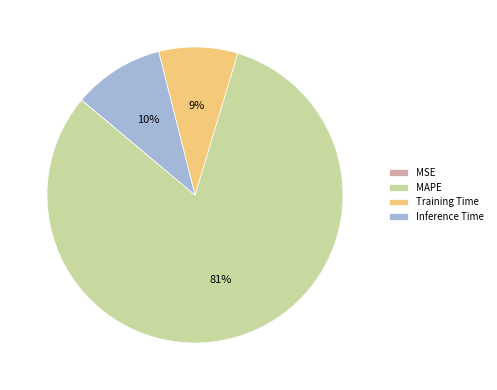

To the nearest percent, what is the difference between the MAPE and Inference Time slice percentages?

71%